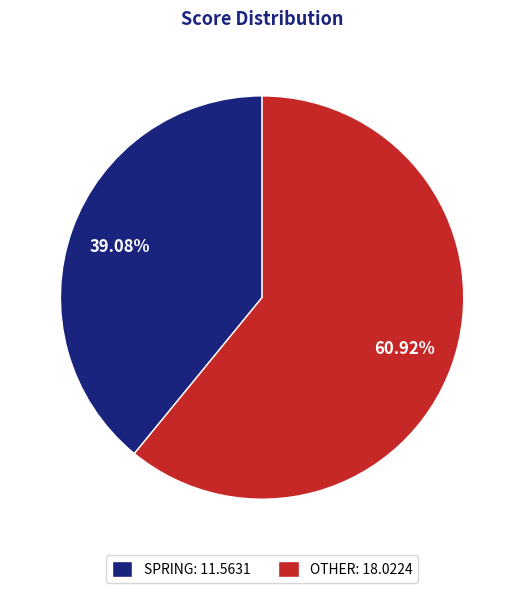

The SPRING slice represents 39% of the pie. True or false?

True